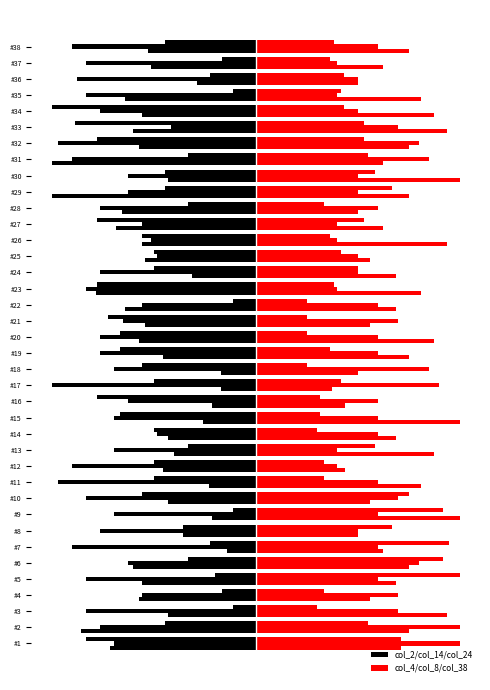

Rank the series by their average value, from lowest to highest.

col_2, col_4